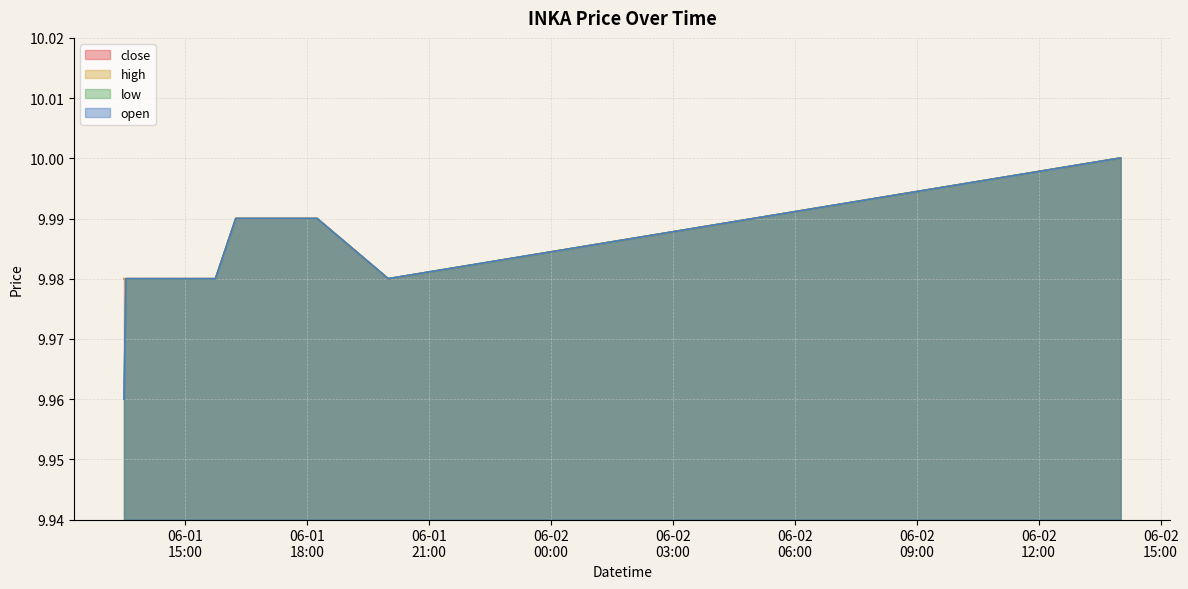

What is the total value across all series at 2022-06-01 13:39:00?

39.9